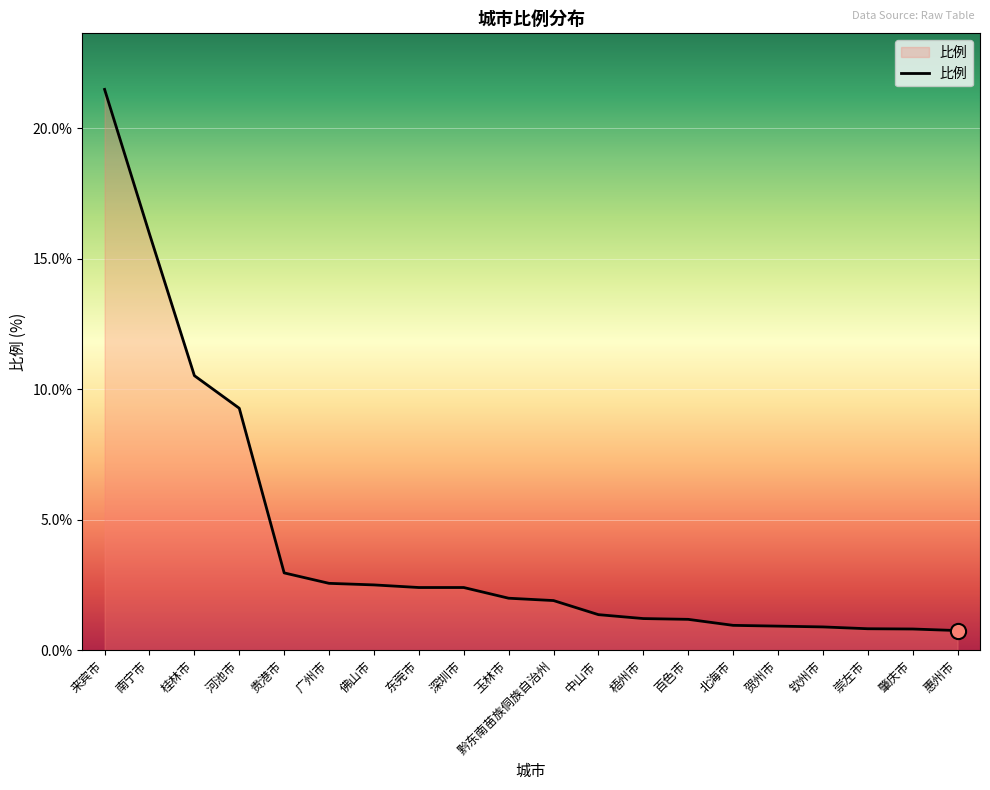

What is the change in value from 广州市 to 玉林市?

-0.6